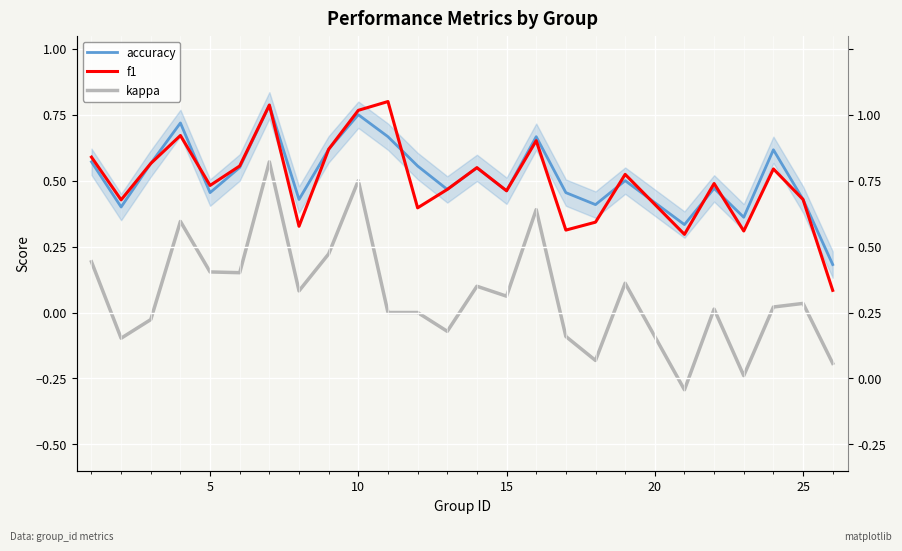

What are all the series names shown in the legend?

accuracy, f1, kappa